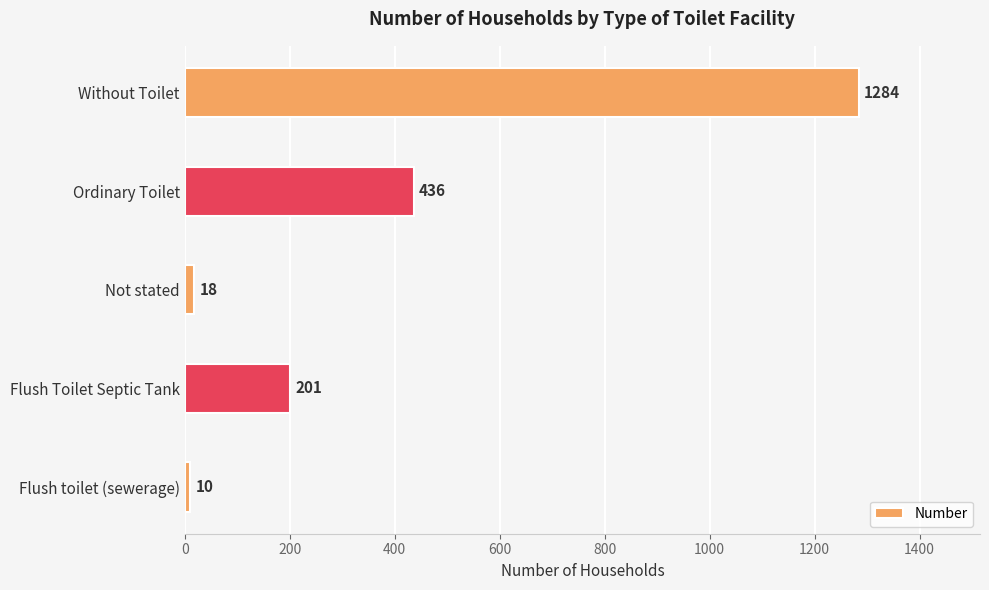

Is it true that the value at Ordinary Toilet is 221?

False